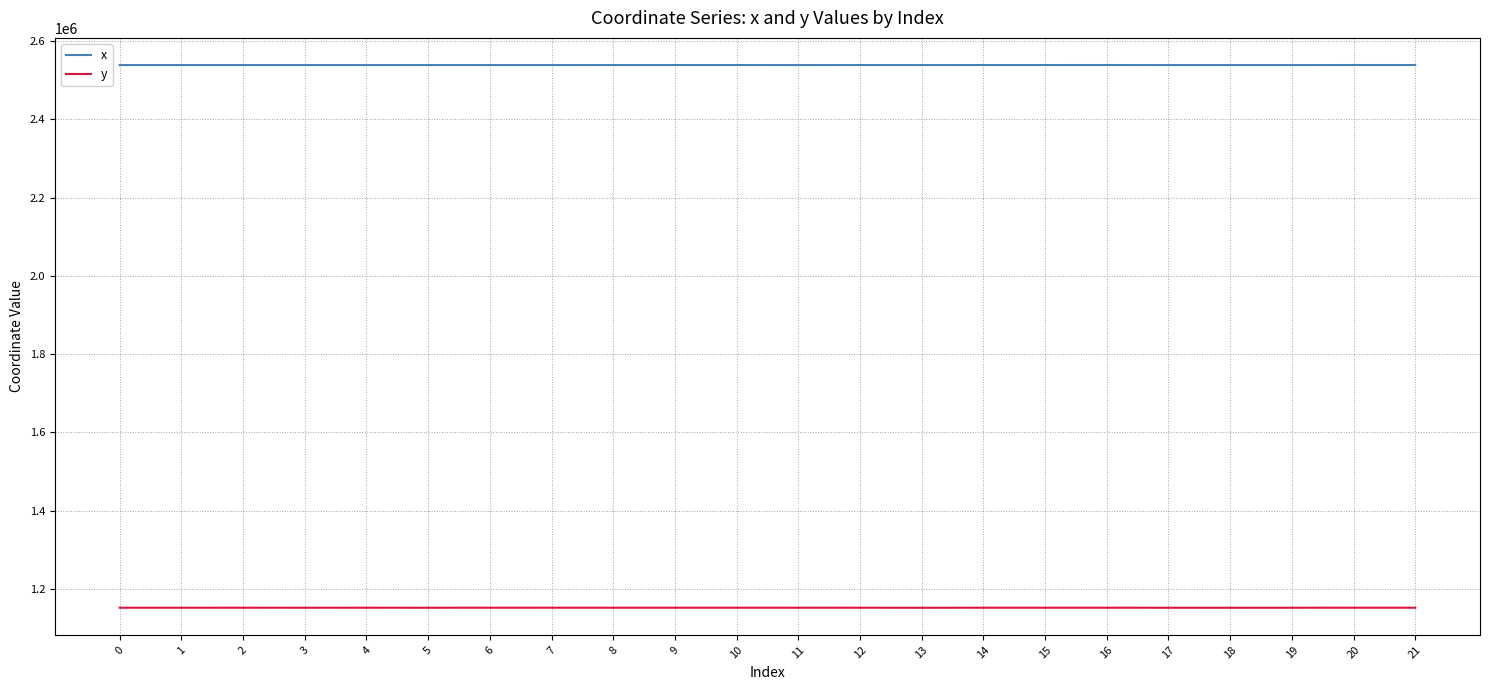

Does the chart display data point markers on the line(s)?

No